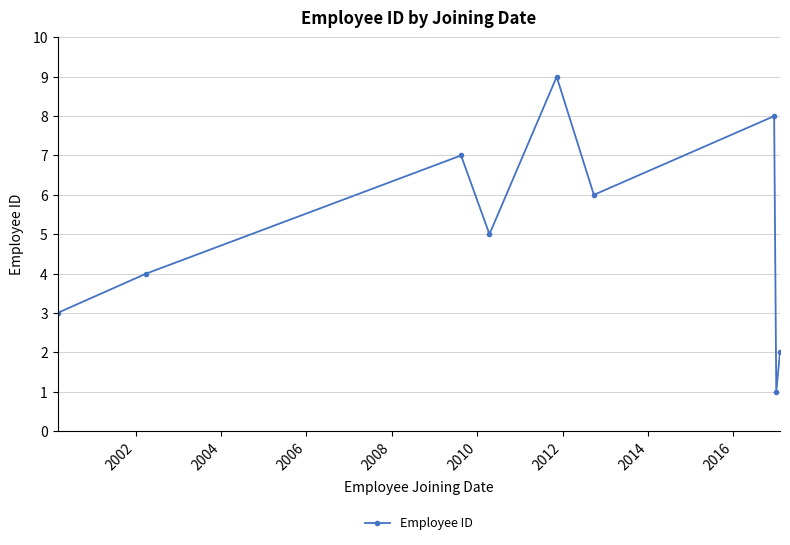

How many points are higher than both their immediate neighbors (excluding endpoints)?

3